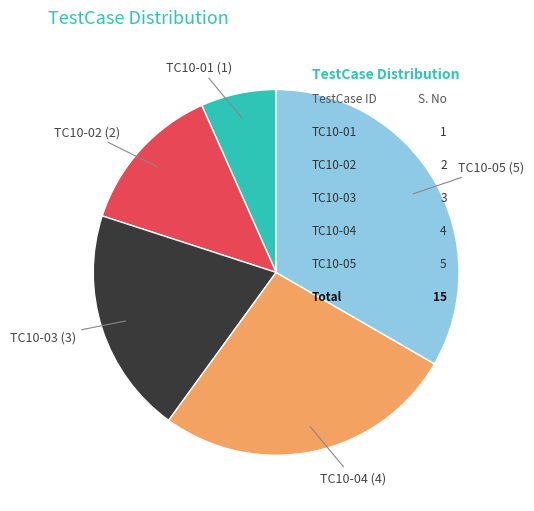

Does any single category account for the majority?

No